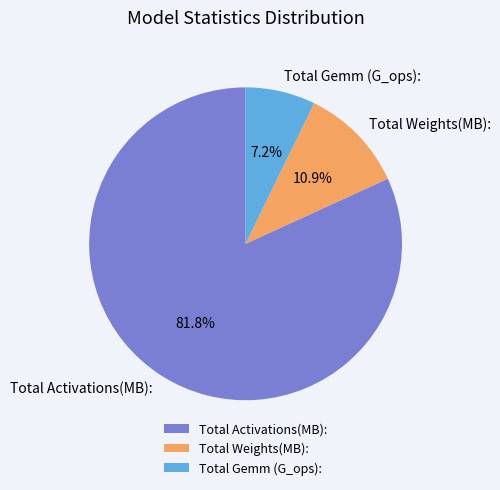

To the nearest percent, what portion does Total Weights(MB): represent?

11%